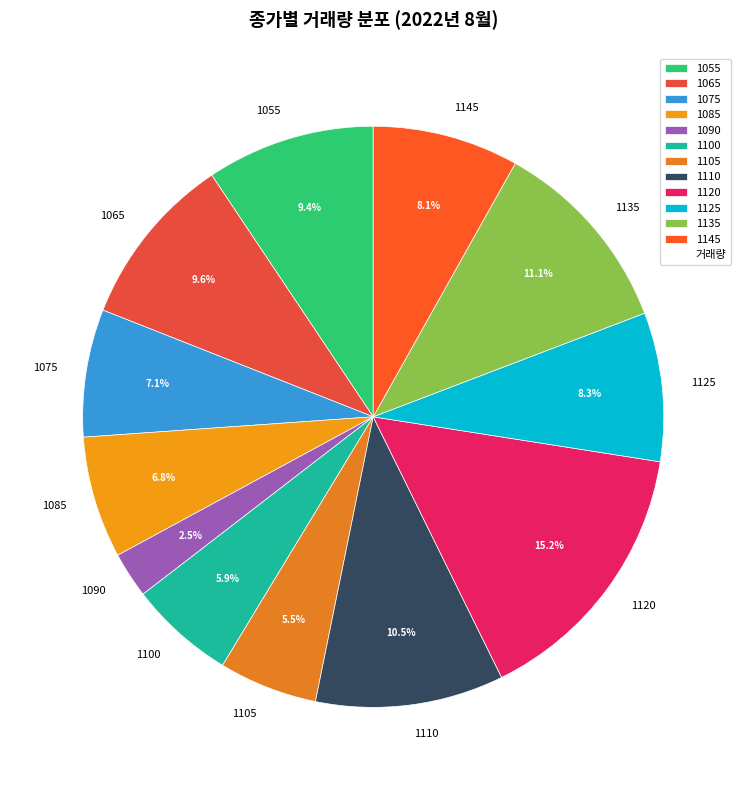

To the nearest percent, what is the average slice percentage?

8%